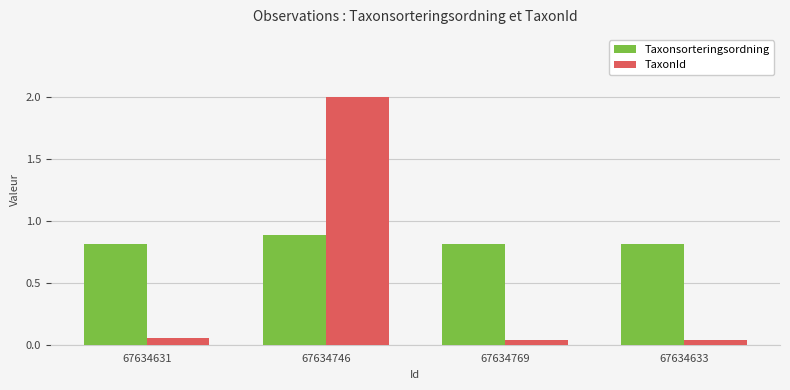

What is the value of the TaxonId bar at the 2nd from the left?

2.0